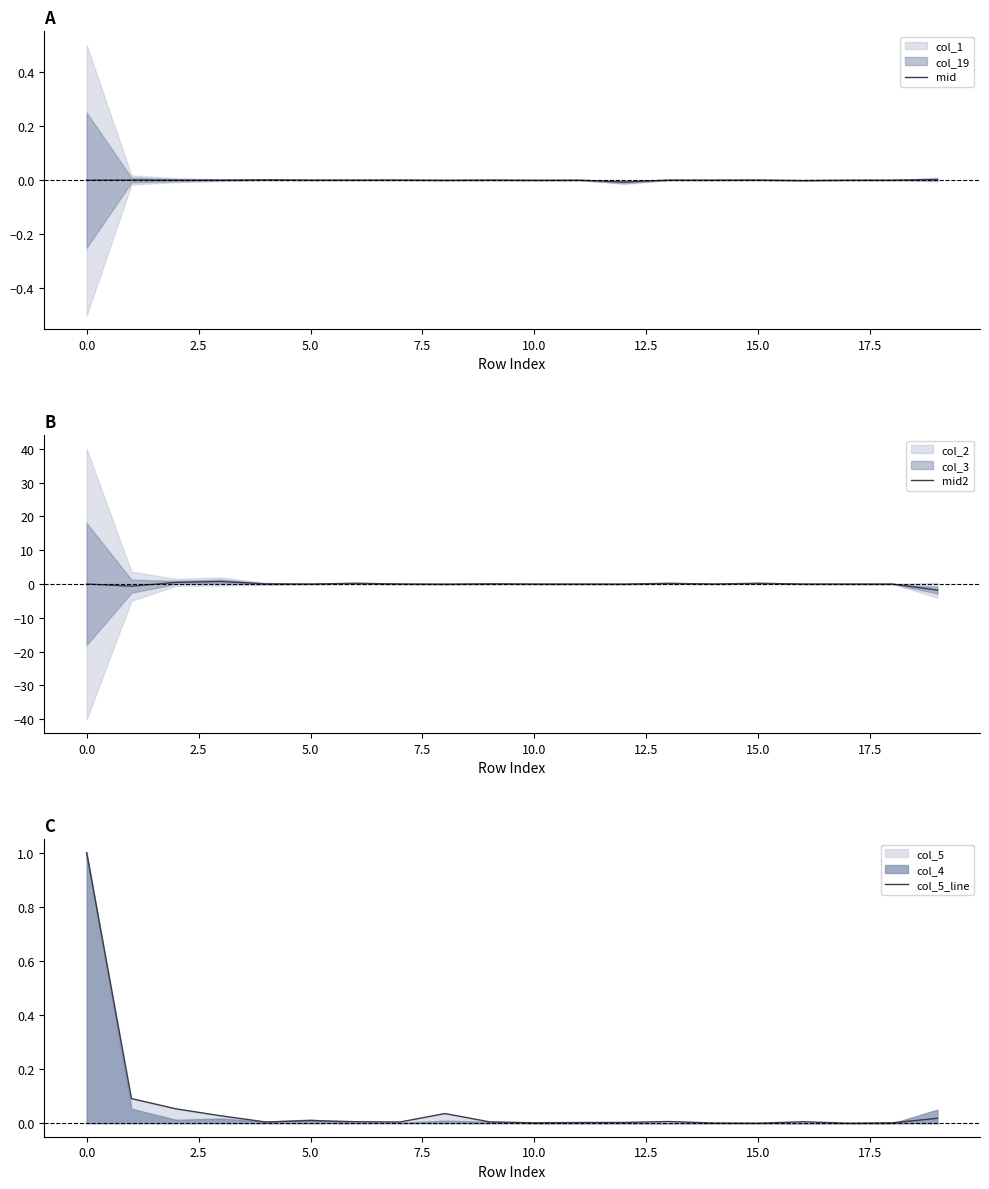

What is the minimum value for mid2?

-1.8